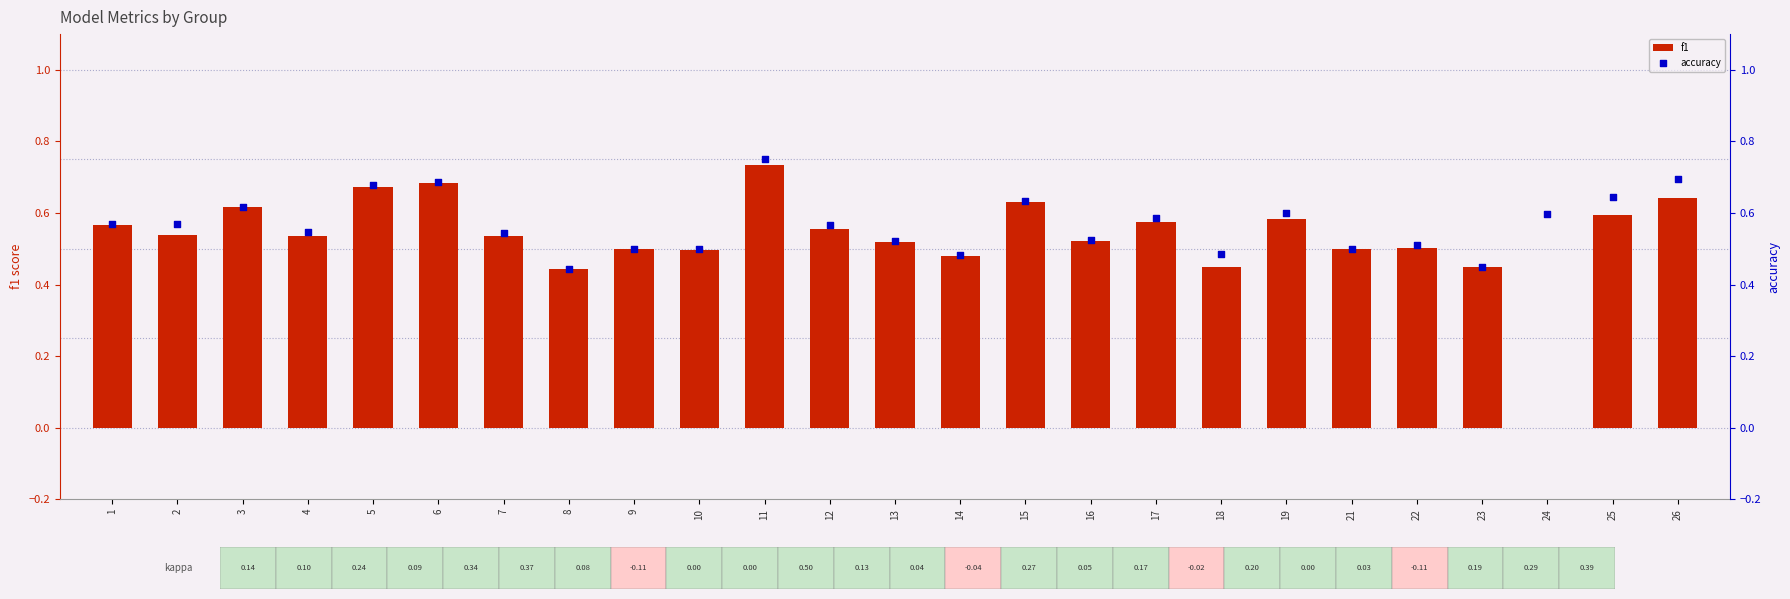

What are all the series names shown in the legend?

f1, accuracy